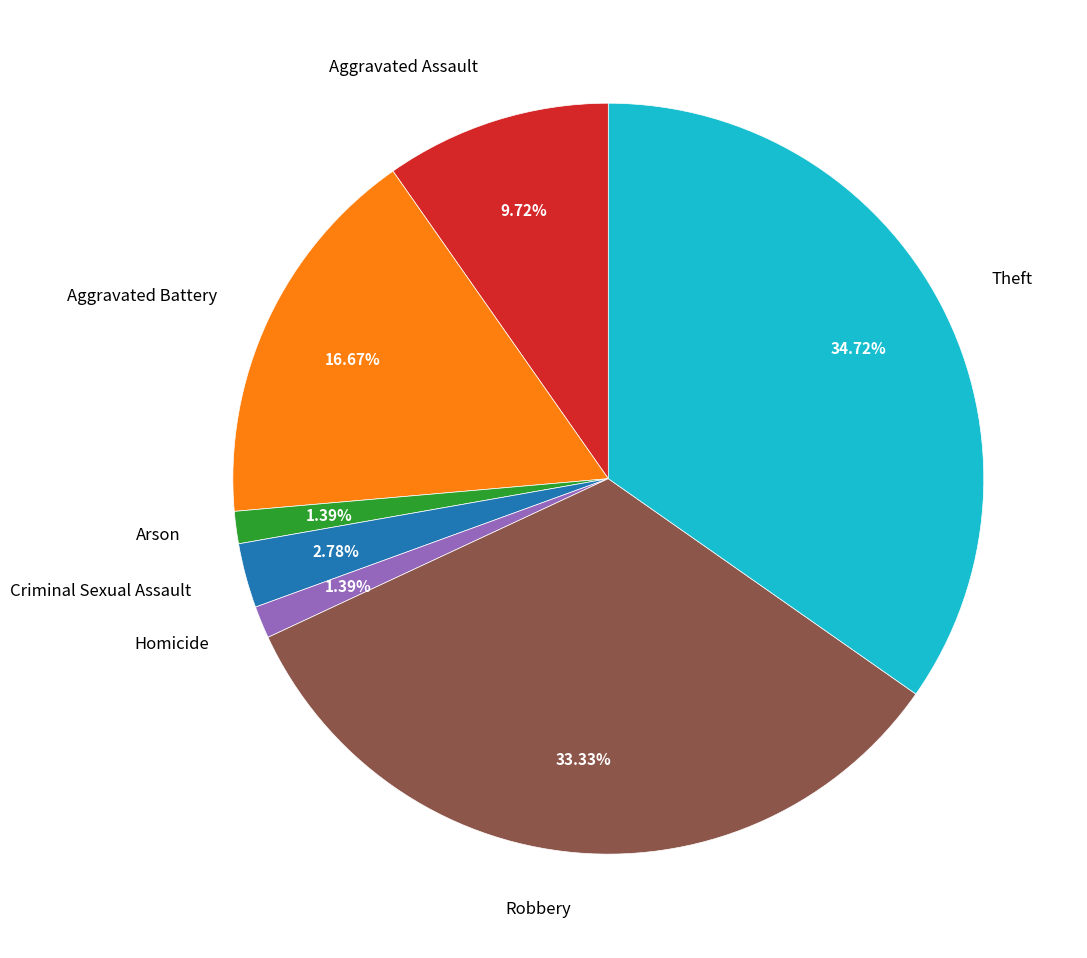

What percentage is the Homicide slice, to the nearest percent?

1%